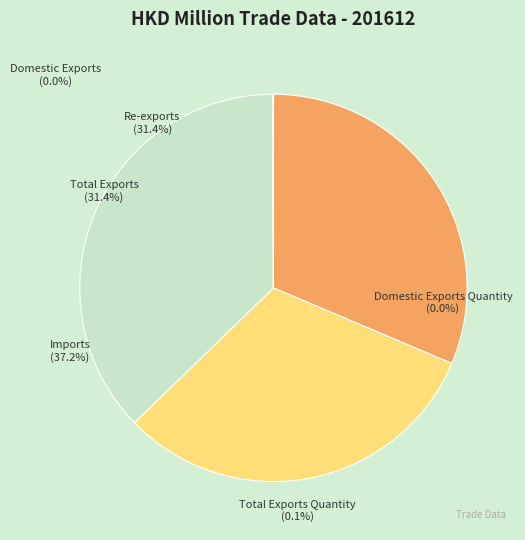

Does Re-exports represent more than half of the total?

No